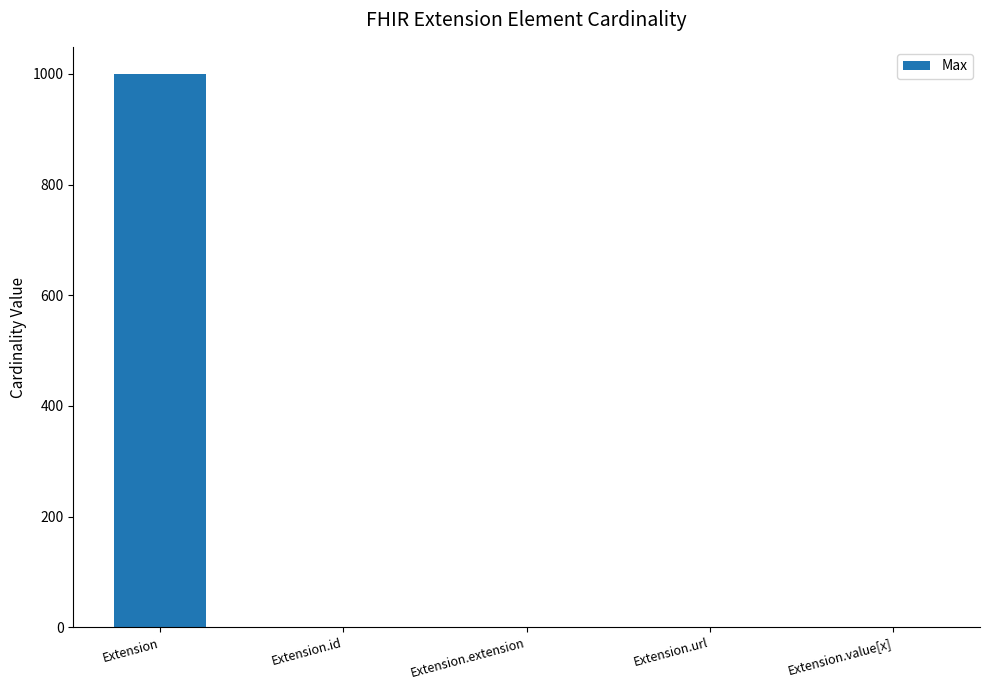

How many categories are shown in the chart?

5